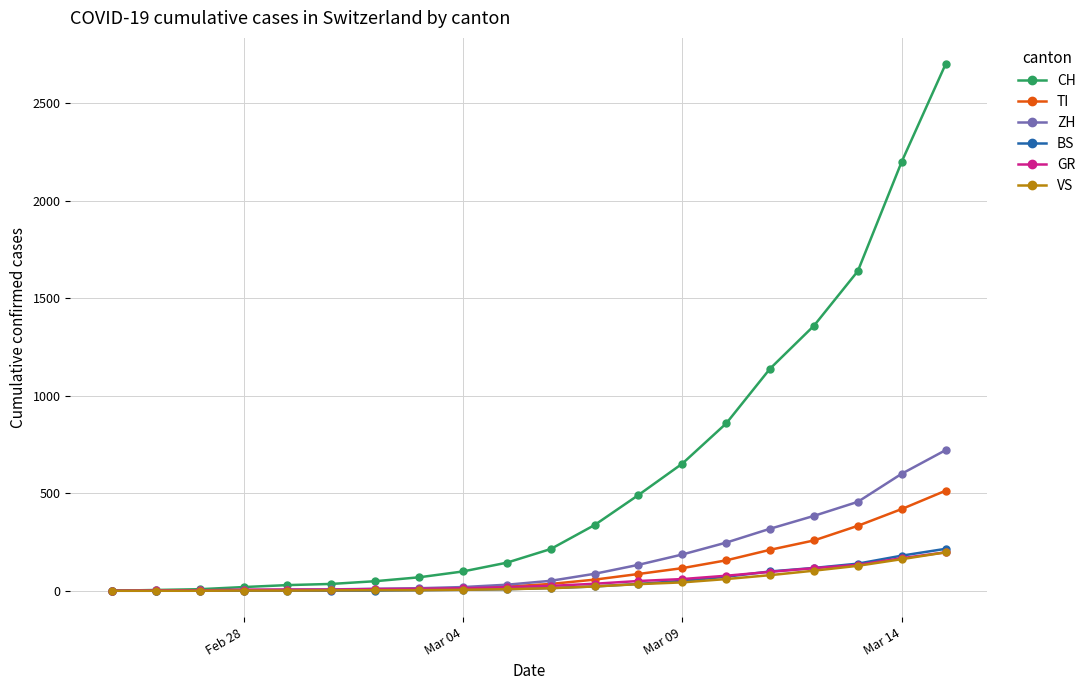

Which series has the largest total across all categories?

CH